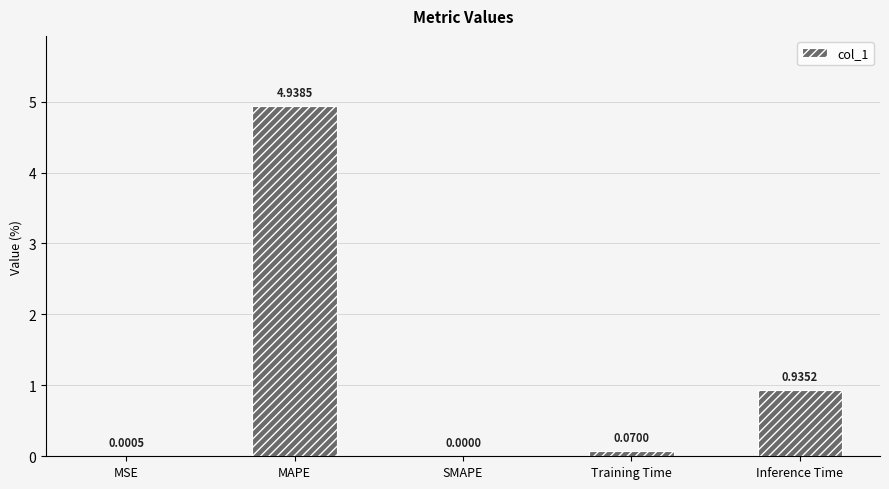

How many data points does each series have?

5